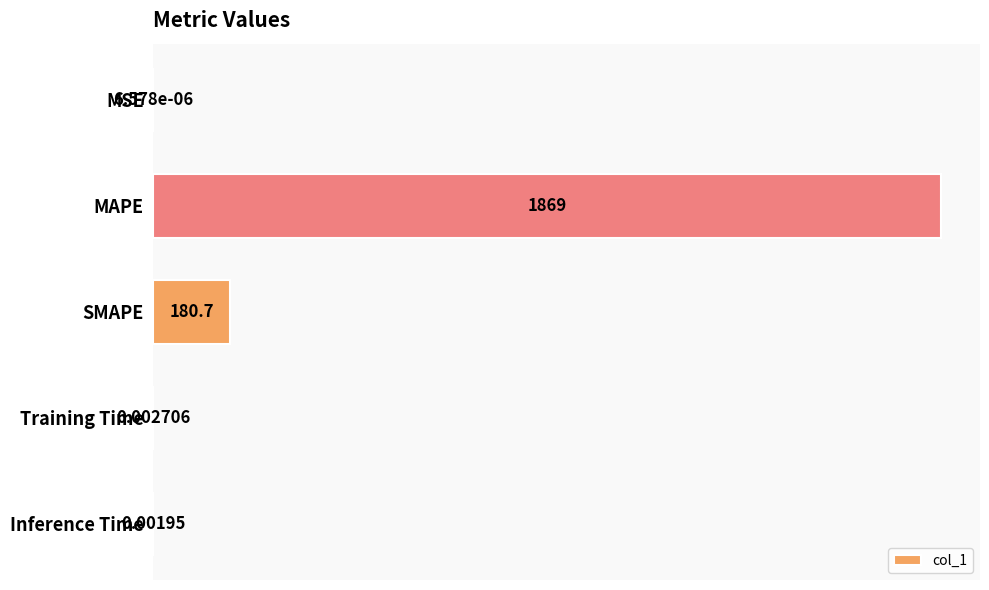

What is the sum of all values?

2050.0